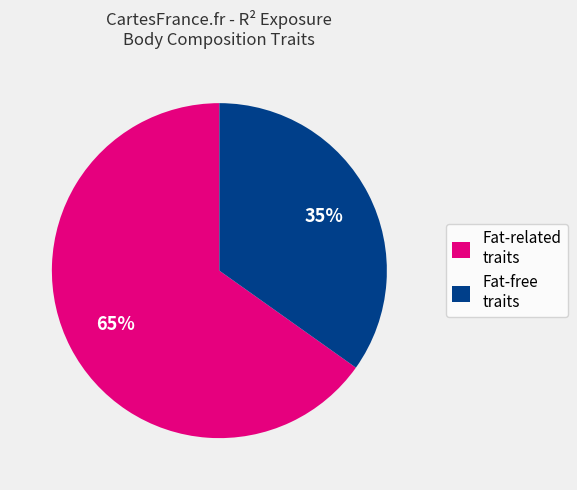

To the nearest percent, what percentage of the pie is Fat-related traits?

65%